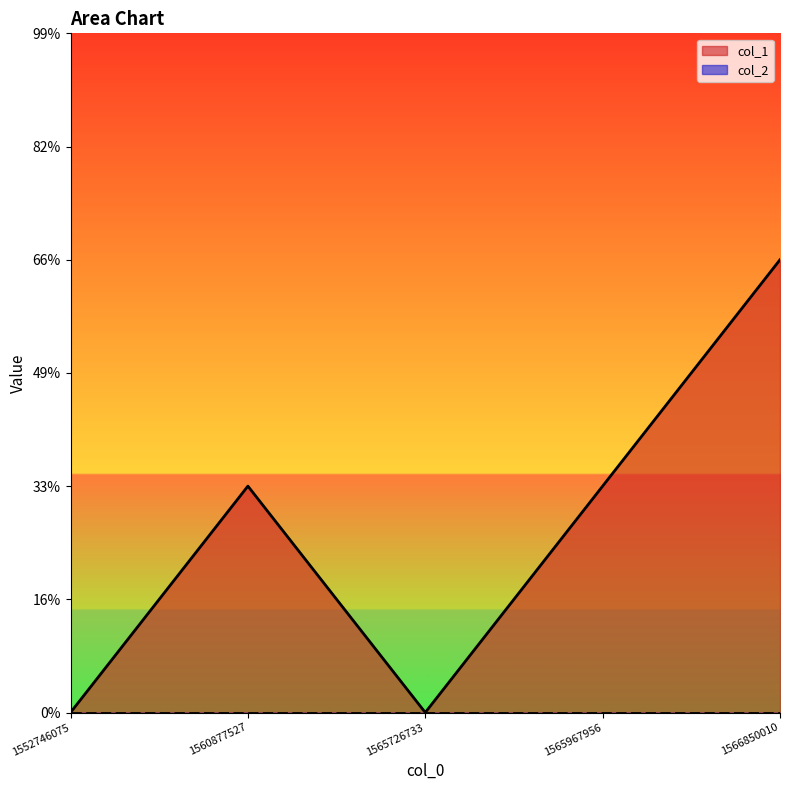

At which label is the value closest to 1?

1560877527